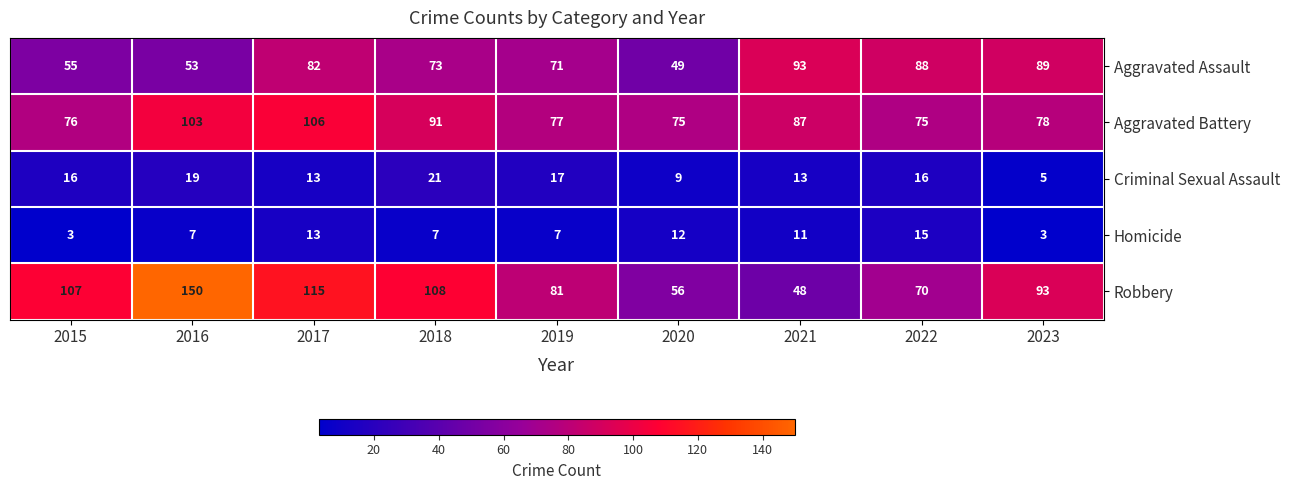

What is the total value across all series at 2020?

201